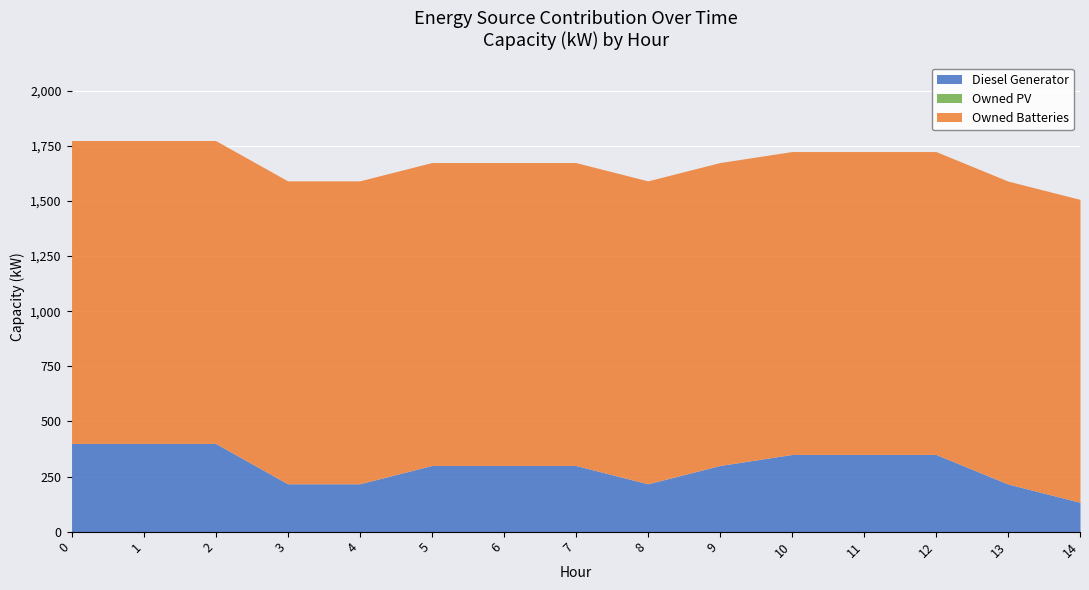

At how many categories does at least one series exceed 1292?

15